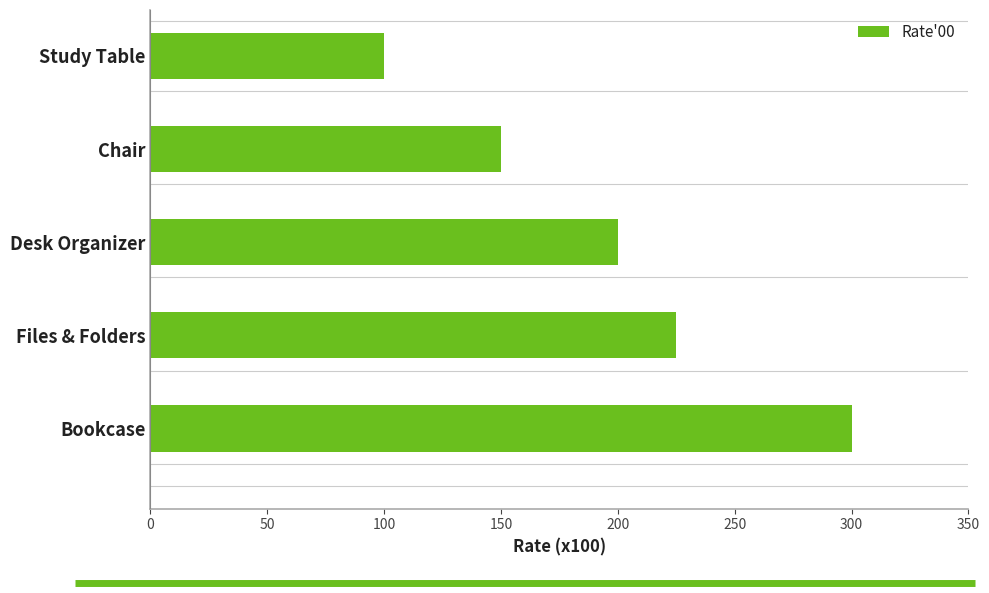

What is the minimum value shown in the chart?

100